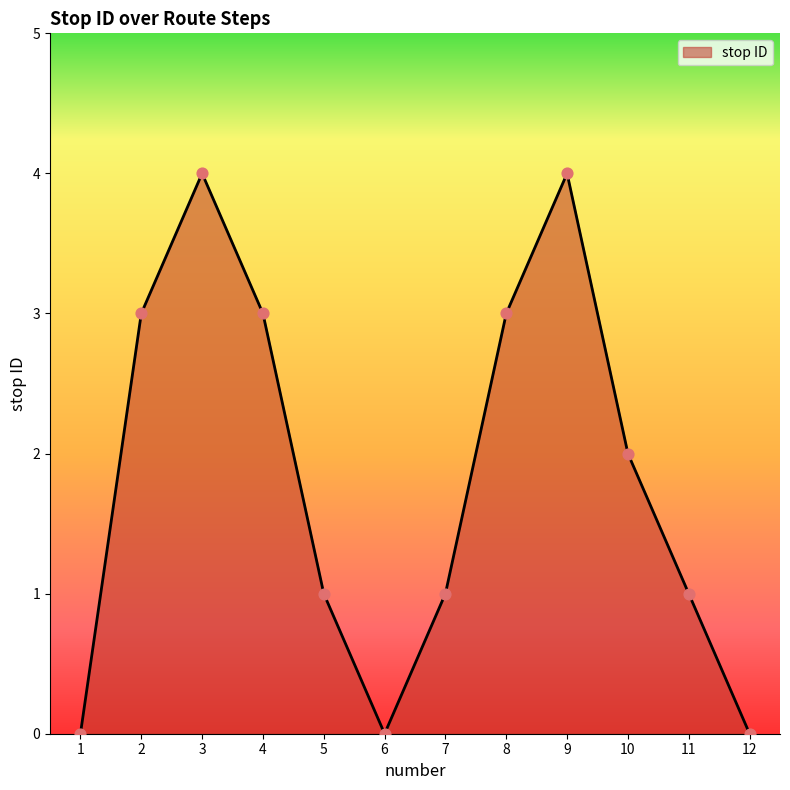

Between 7 and 12, which is larger?

7